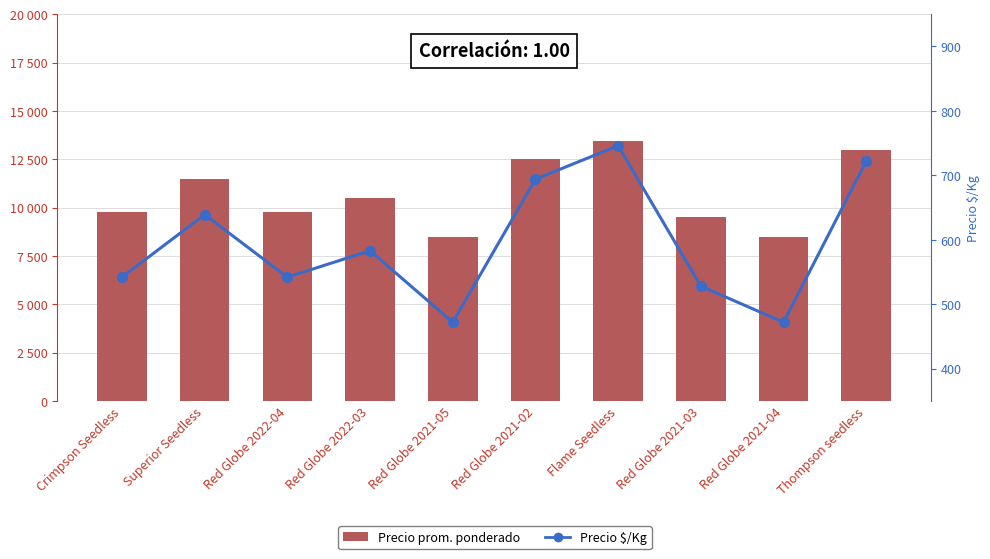

How many groups of bars are there?

10